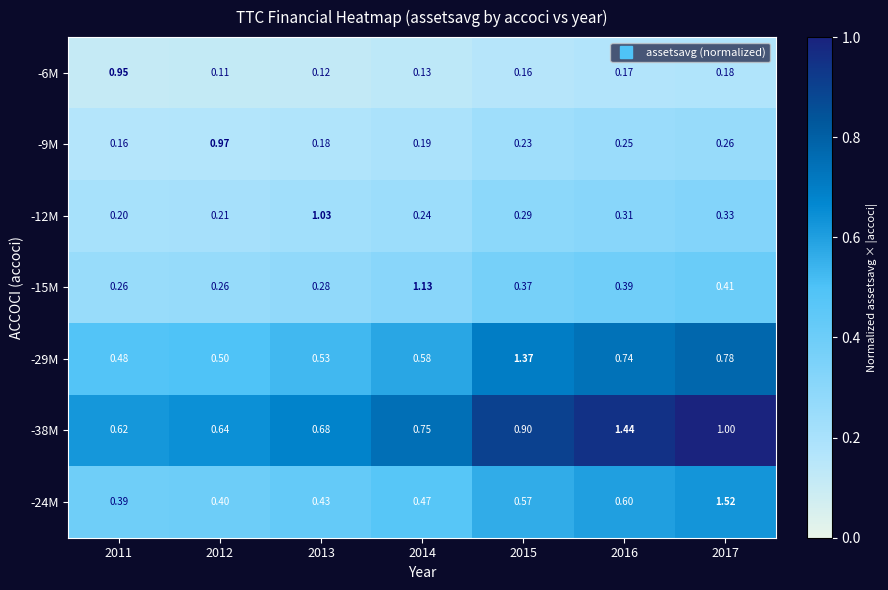

What is the spread (max minus min) of values at 2014?

1.0